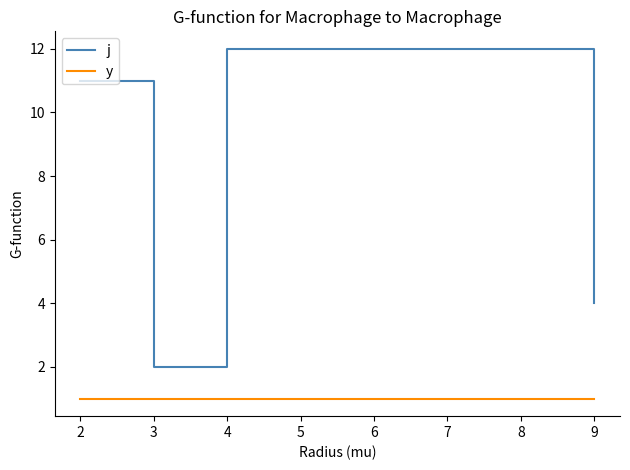

At which label is j closest to 7?

9